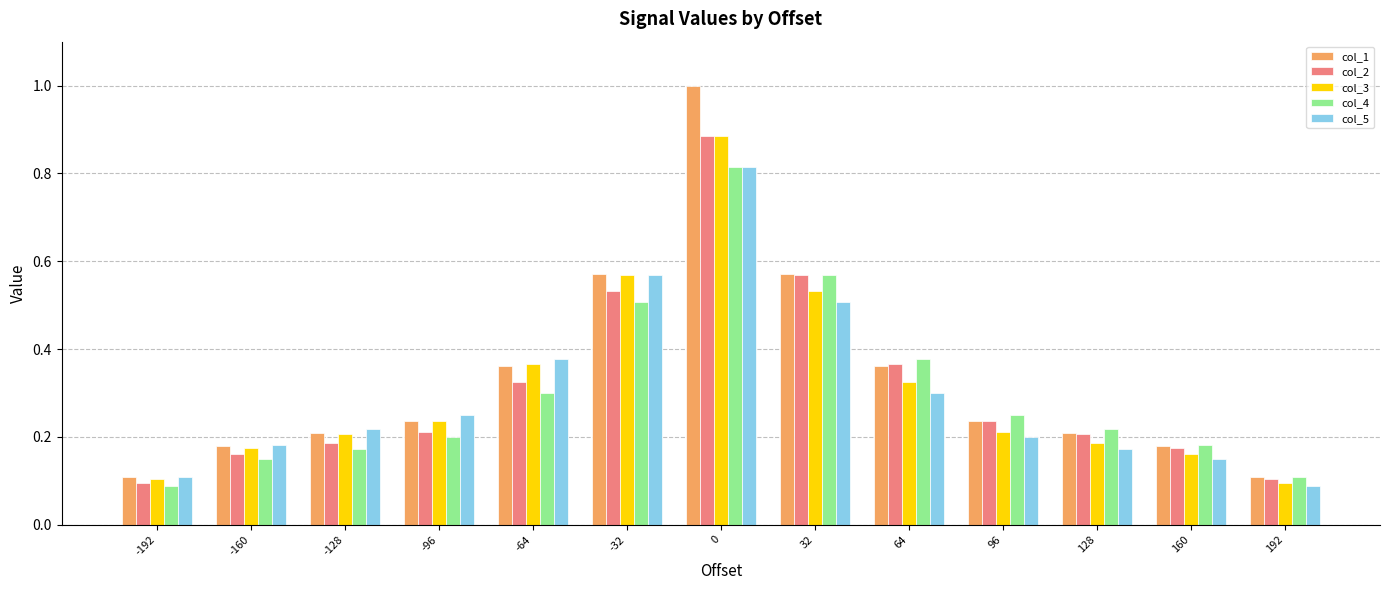

What are all the series names shown in the legend?

col_1, col_2, col_3, col_4, col_5